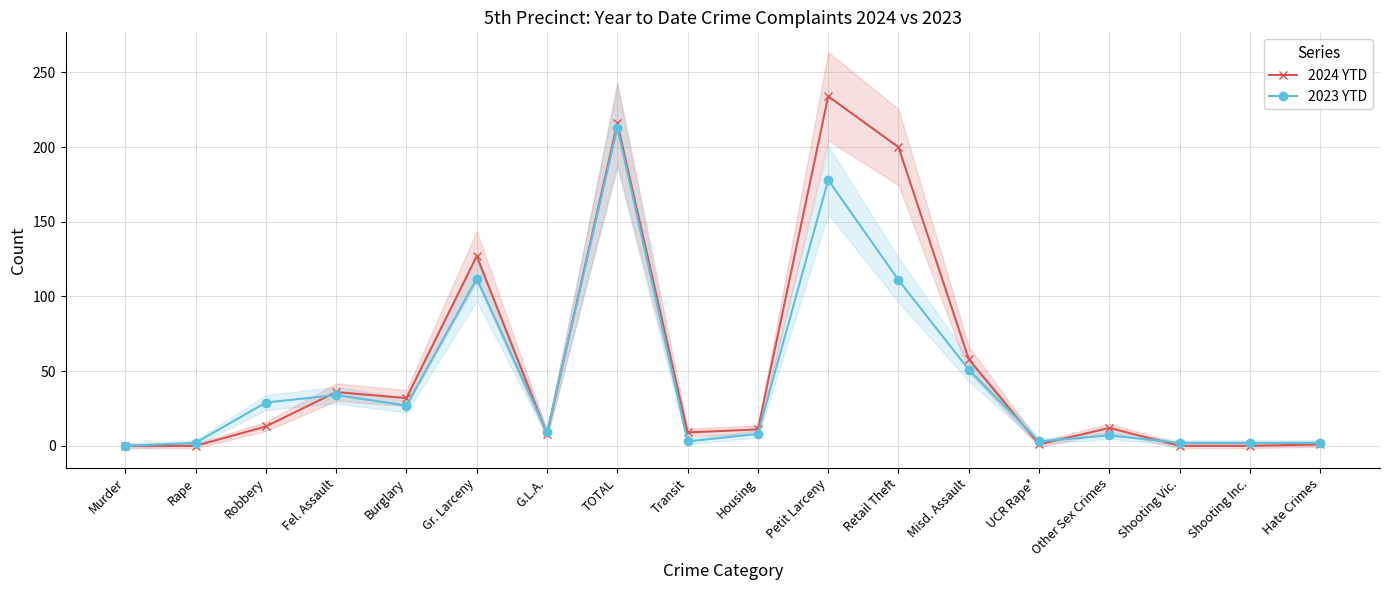

What is the label of the 7th point from the left?

G.L.A.